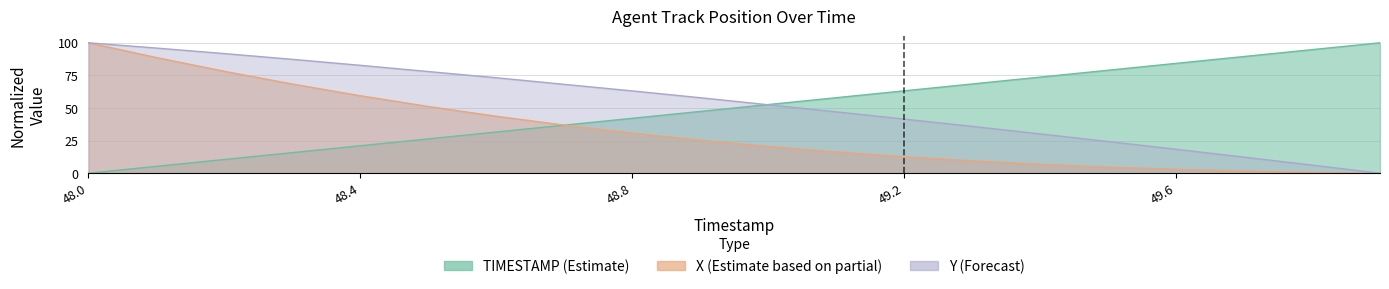

What is the difference between the highest and lowest values at 48.4?

61.7